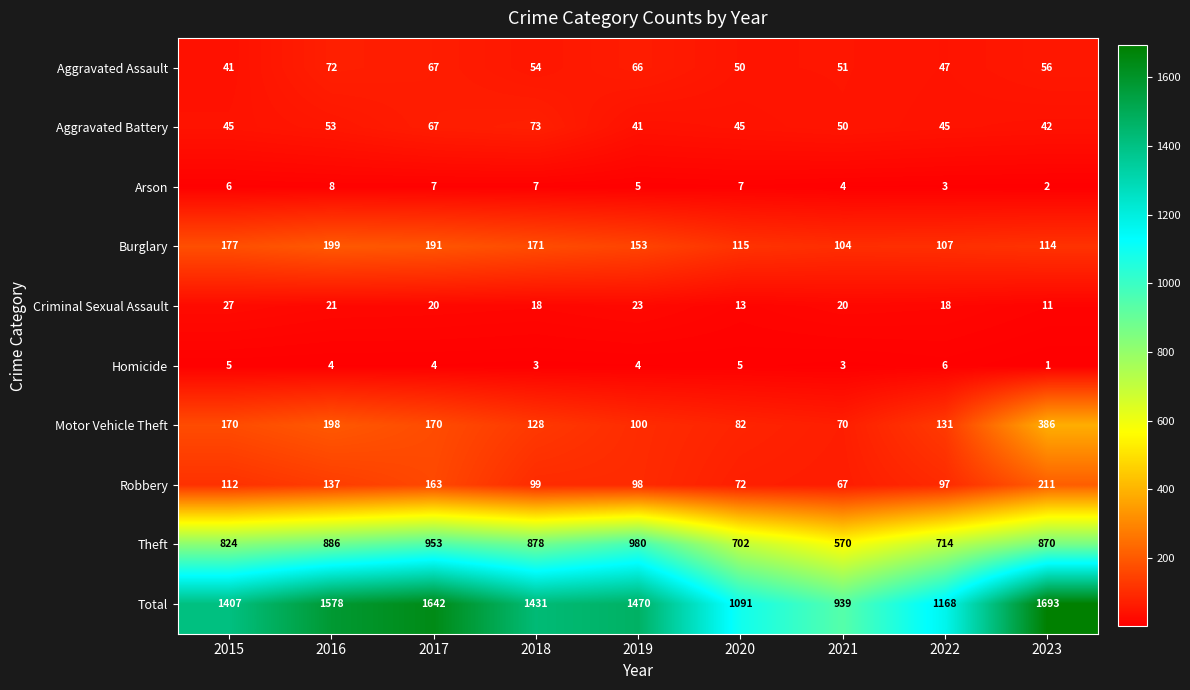

At which category does the chart reach its minimum across all series?

2023